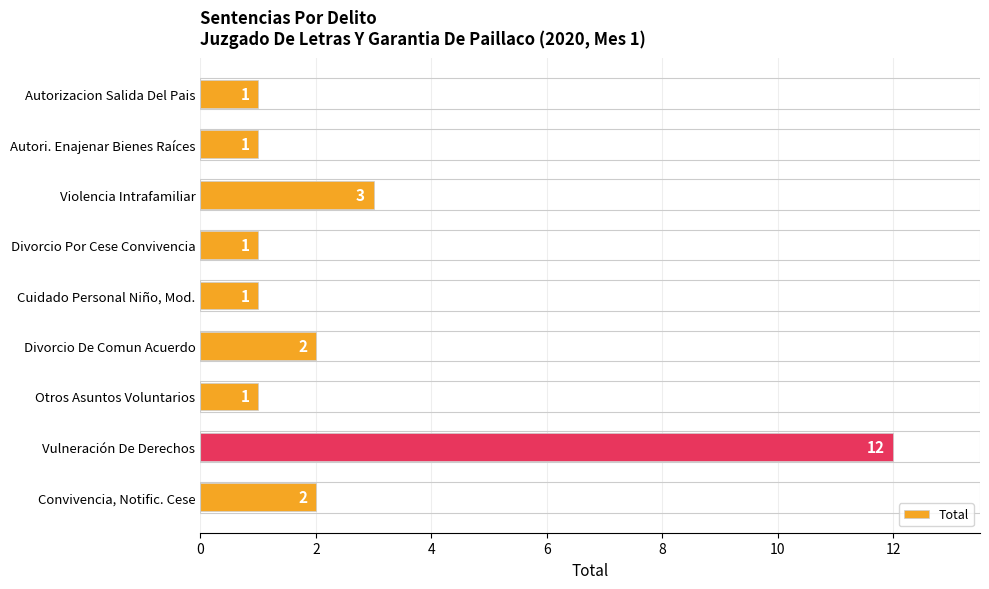

Is it true that the value at Autorizacion Salida Del Pais is 1?

True